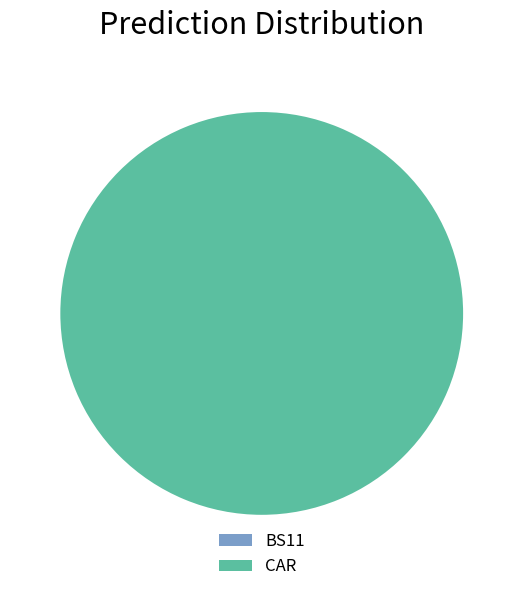

Between CAR and BS11, which is larger?

CAR